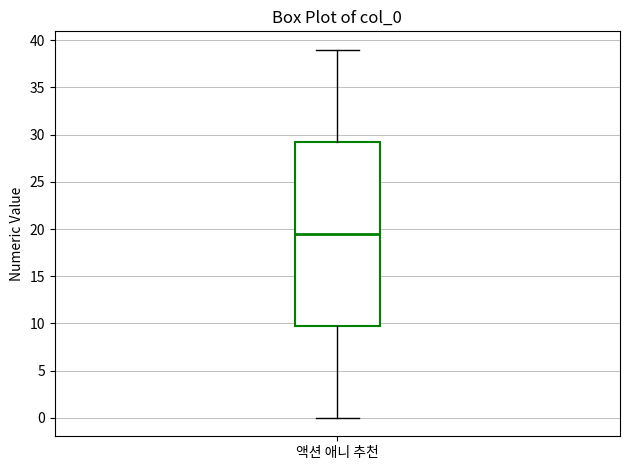

Read this box plot against the y-axis: the position of the median line, the range covered by the box, and the ends of both whiskers. The values are not printed on the chart, so give them approximately, as read against the axis.

median 19.5, box 10.0 to 29.5, whiskers 0.0 to 39.0